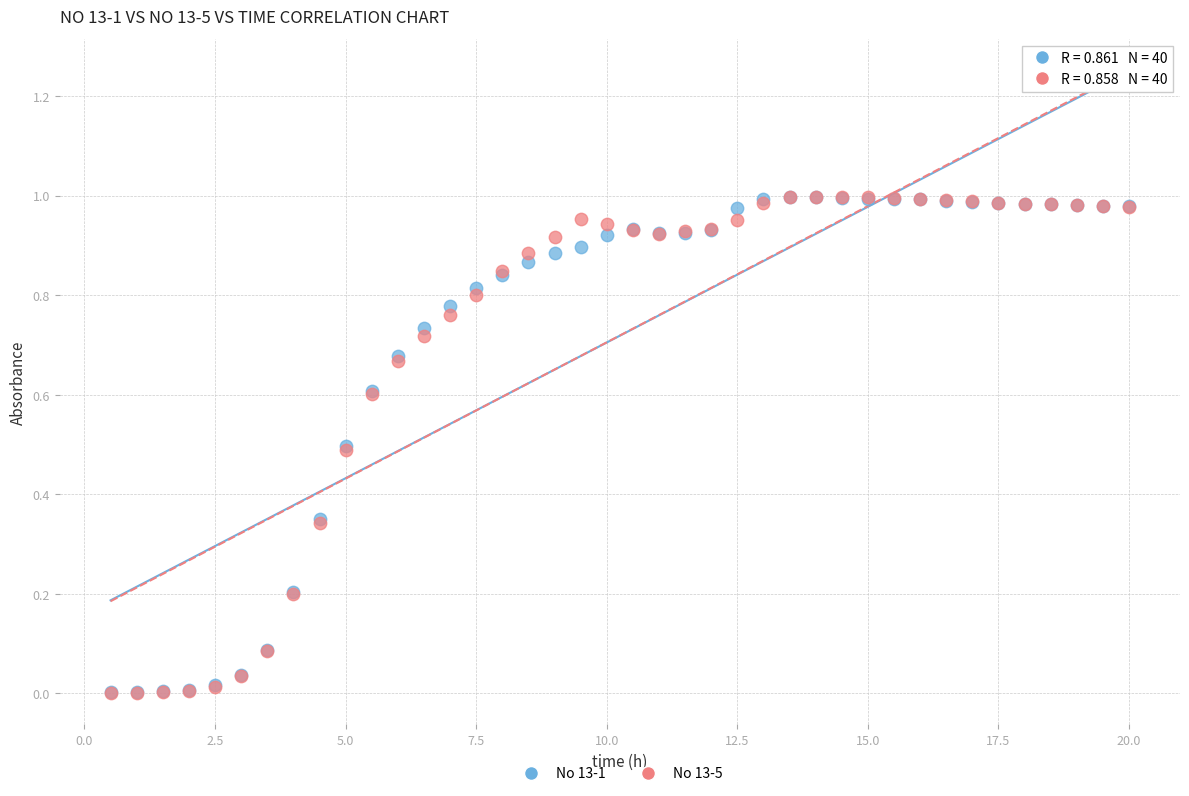

What are all the series names shown in the legend?

No 13-1, No 13-5